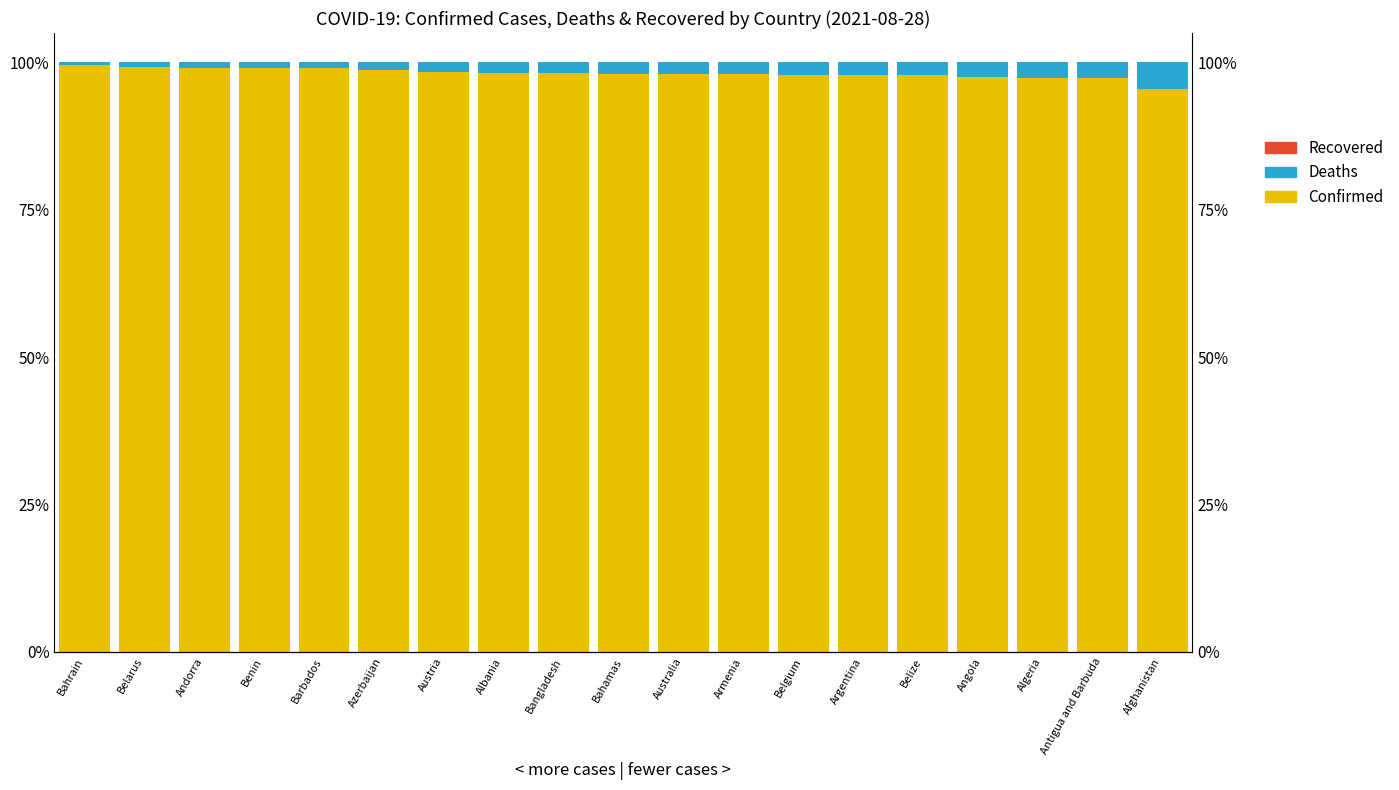

Between Belarus and Angola, which series saw the biggest shift?

Confirmed